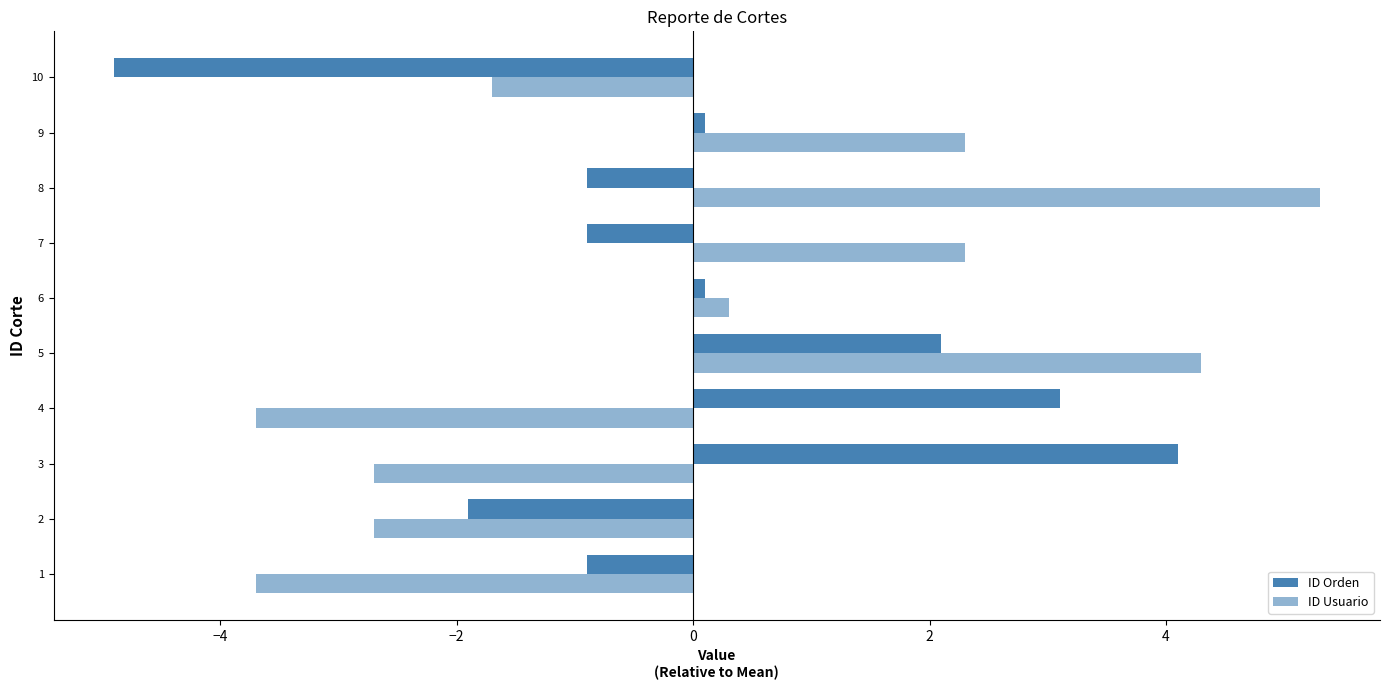

How many distinct data groups are displayed?

2